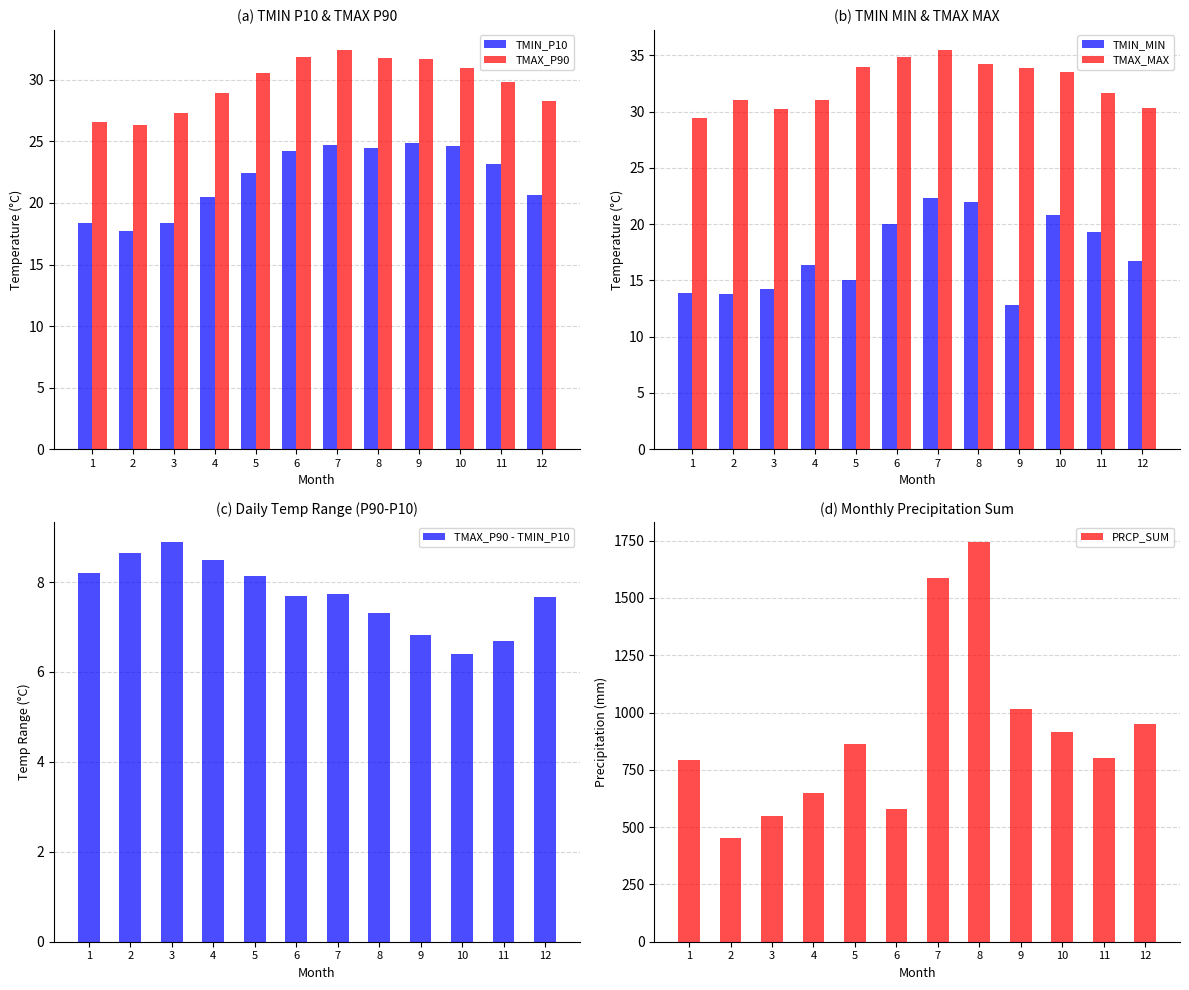

True or false: TMAX_P90 has a value of 43.2 at 10.

False